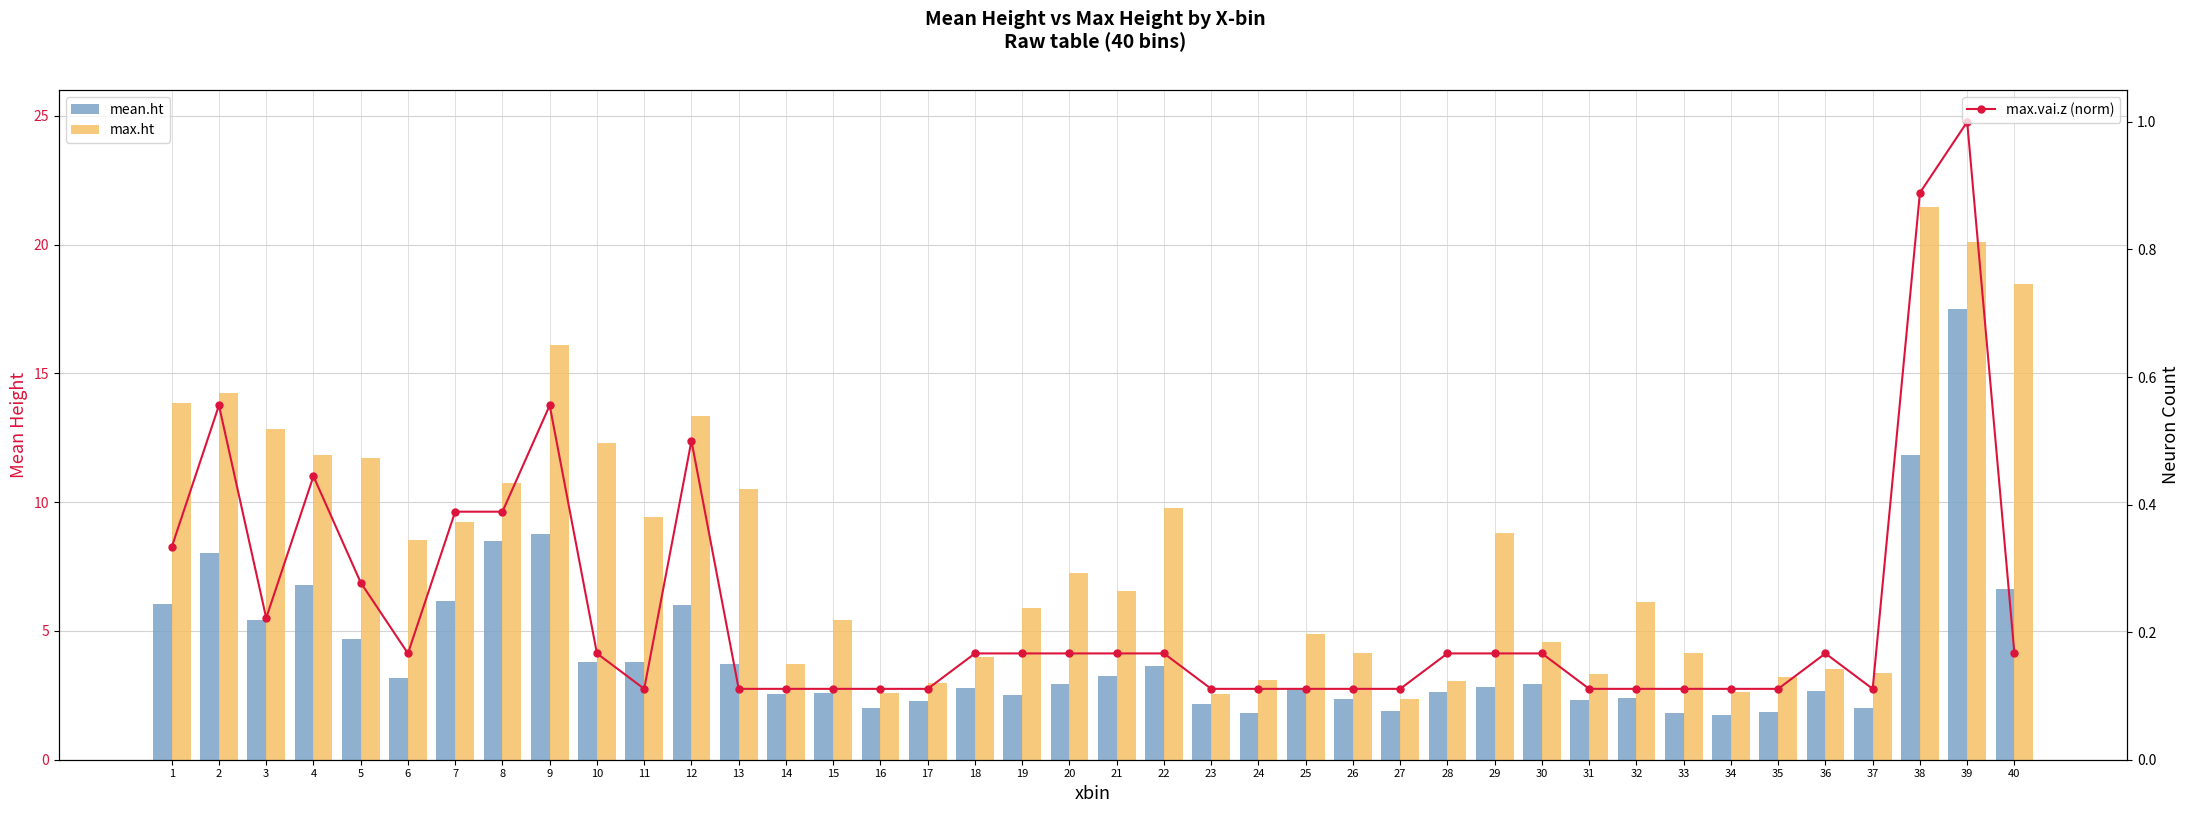

Reading left to right, transcribe all the data shown in this chart.

mean.ht: 6.0	8.0	5.4	6.8	4.7	3.2	6.1	8.5	8.7	3.8	3.8	6.0	3.7	2.5	2.6	2.0	2.3	2.8	2.5	2.9	3.3	3.6	2.2	1.8	2.7	2.4	1.9	2.6	2.8	2.9	2.3	2.4	1.8	1.7	1.8	2.7	2.0	11.8	17.5	6.6
max.ht: 13.8	14.2	12.9	11.8	11.7	8.5	9.2	10.8	16.1	12.3	9.4	13.4	10.5	3.7	5.4	2.6	3.0	4.0	5.9	7.3	6.5	9.8	2.6	3.1	4.9	4.1	2.4	3.1	8.8	4.6	3.3	6.1	4.2	2.6	3.2	3.5	3.4	21.4	20.1	18.5
max.vai.z (norm): 0.3	0.6	0.2	0.4	0.3	0.2	0.4	0.4	0.6	0.2	0.1	0.5	0.1	0.1	0.1	0.1	0.1	0.2	0.2	0.2	0.2	0.2	0.1	0.1	0.1	0.1	0.1	0.2	0.2	0.2	0.1	0.1	0.1	0.1	0.1	0.2	0.1	0.9	1.0	0.2